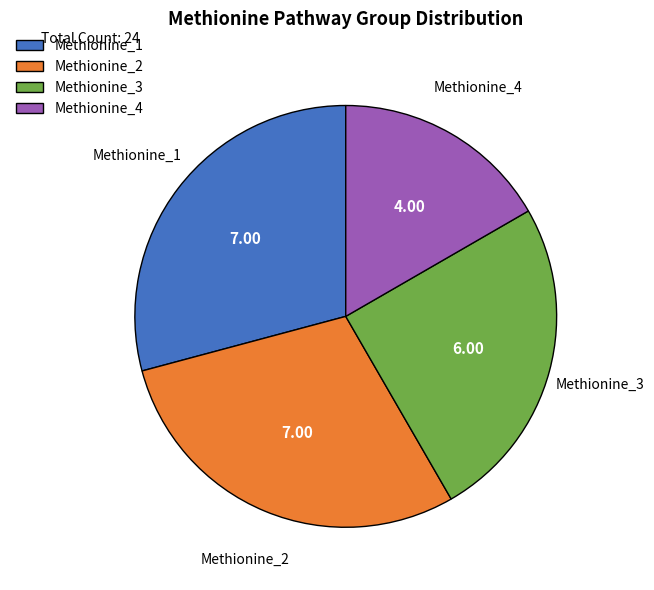

How many slices are in this pie chart?

4